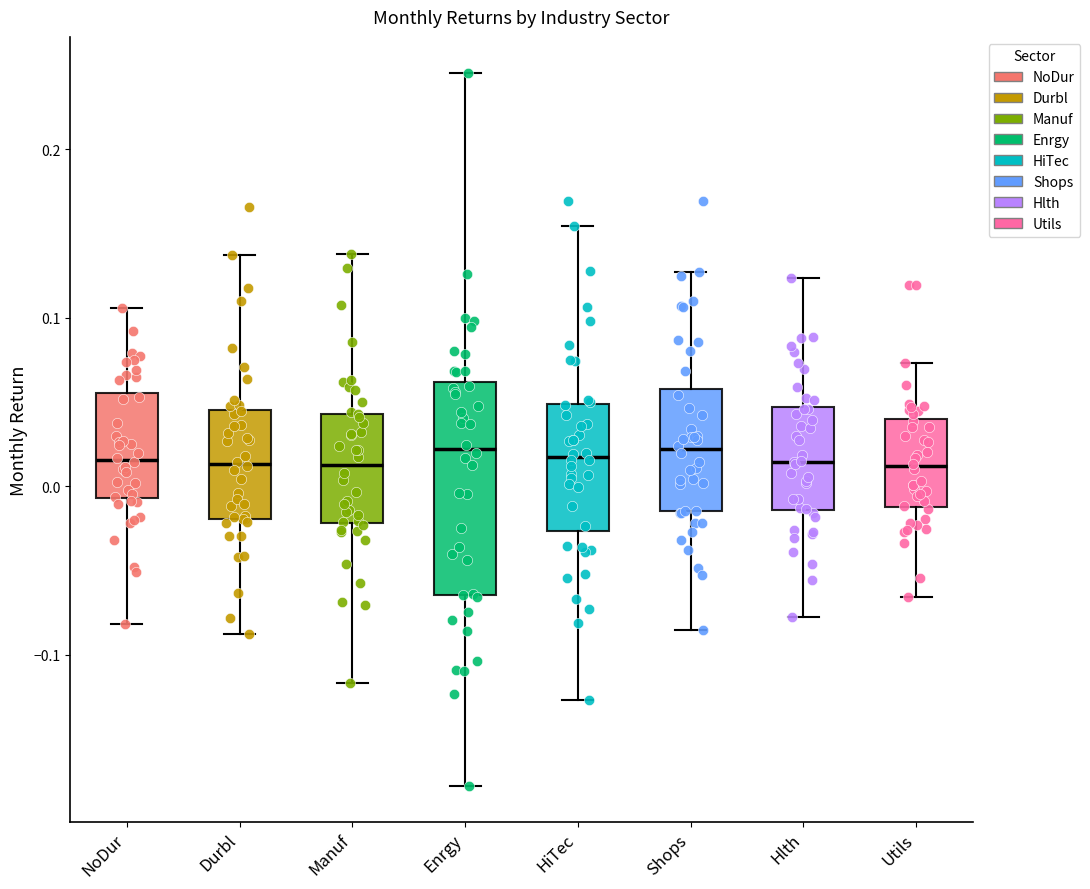

Reading left to right, transcribe this box plot: for each box, give where its median line is, the range the box spans, and where its two whiskers end, as read against the y-axis. The values are not printed on the chart, so give them approximately, as read against the axis.

NoDur: median 0.02, box -0.01 to 0.06, whiskers -0.08 to 0.11
Durbl: median 0.01, box -0.02 to 0.05, whiskers -0.09 to 0.14
Manuf: median 0.01, box -0.02 to 0.04, whiskers -0.12 to 0.14
Enrgy: median 0.02, box -0.06 to 0.06, whiskers -0.18 to 0.25
HiTec: median 0.02, box -0.03 to 0.05, whiskers -0.13 to 0.15
Shops: median 0.02, box -0.01 to 0.06, whiskers -0.09 to 0.13
Hlth: median 0.01, box -0.01 to 0.05, whiskers -0.08 to 0.12
Utils: median 0.01, box -0.01 to 0.04, whiskers -0.07 to 0.07